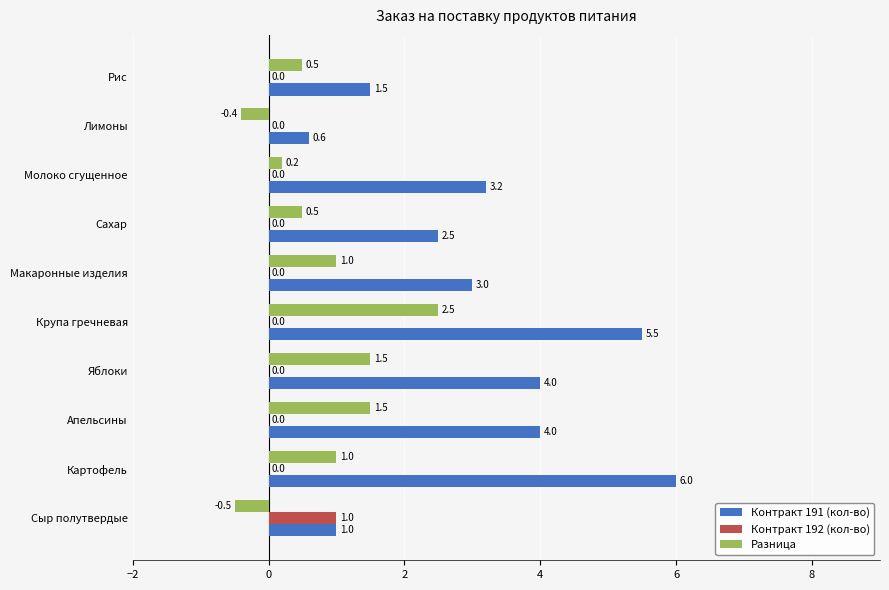

How many values in Контракт 192 (кол-во) are above zero?

1